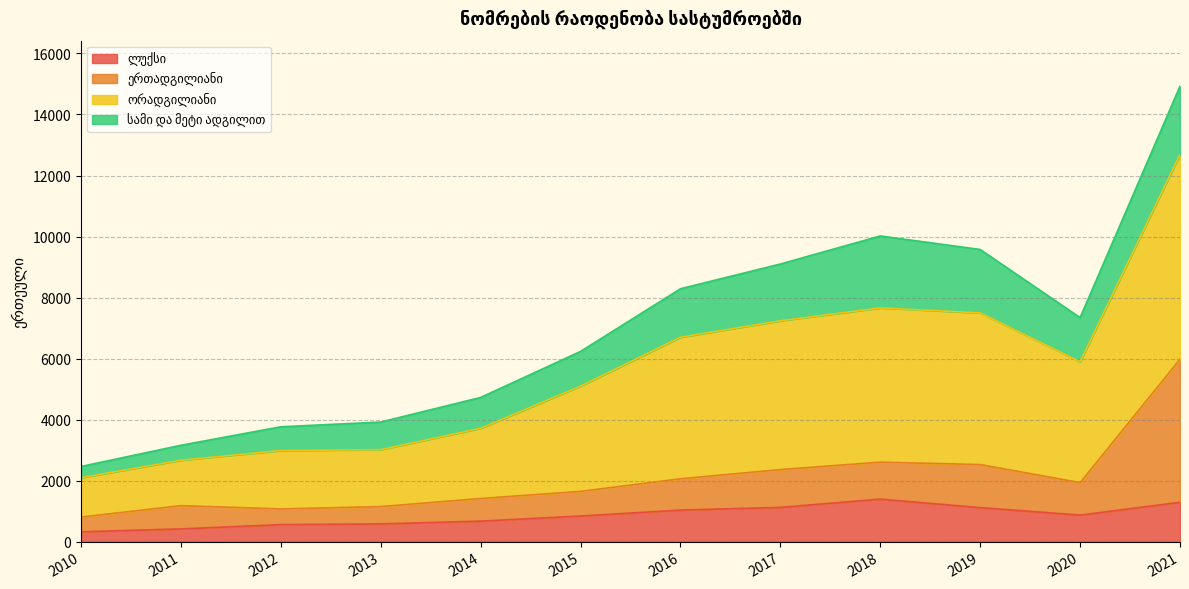

What is the value of the ლუქსი point at the 12th from the left?

1290